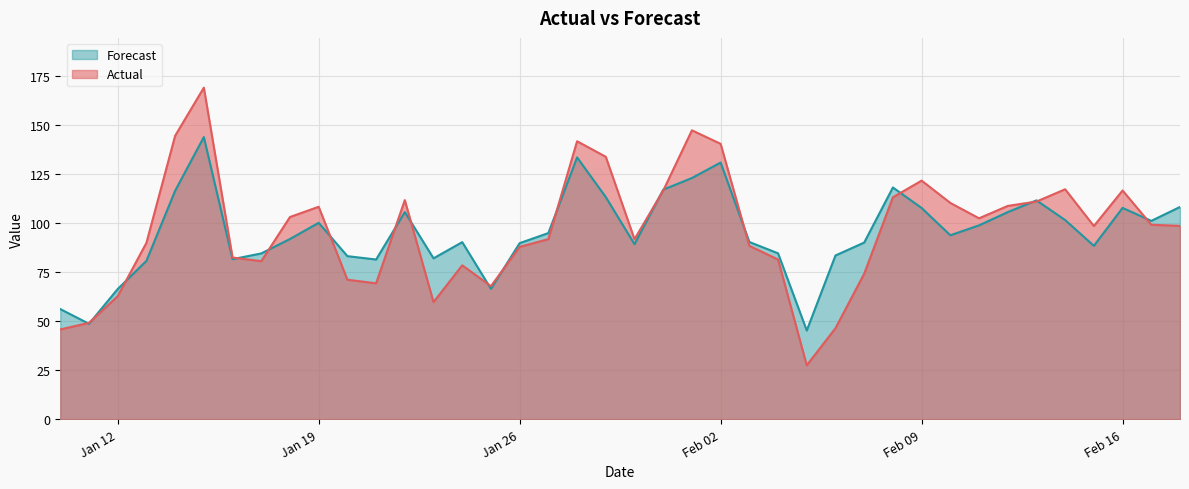

What is the sum of all Actual values?

3866.3